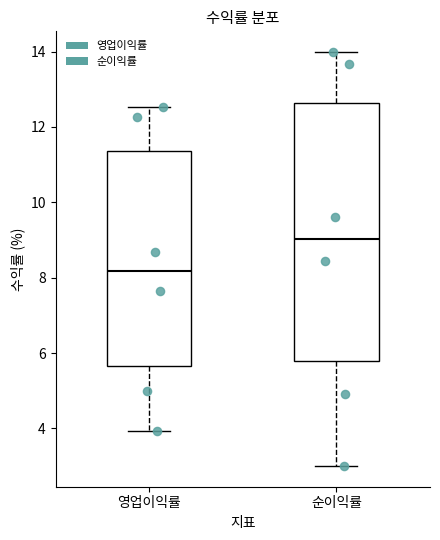

Reading left to right, read every box against the y-axis: the position of its median line, the range the box covers, and the ends of its whiskers. The values are not printed on the chart, so give them approximately, as read against the axis.

영업이익률: median 8.2, box 5.6 to 11.4, whiskers 4.0 to 12.6
순이익률: median 9.0, box 5.8 to 12.6, whiskers 3.0 to 14.0